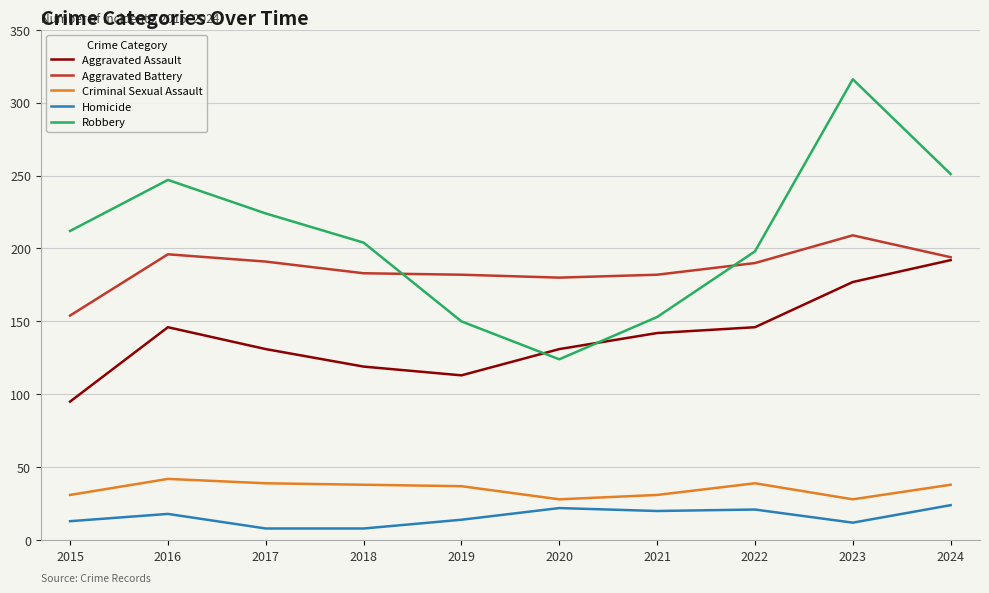

What value does the Criminal Sexual Assault series have at 2019?

37